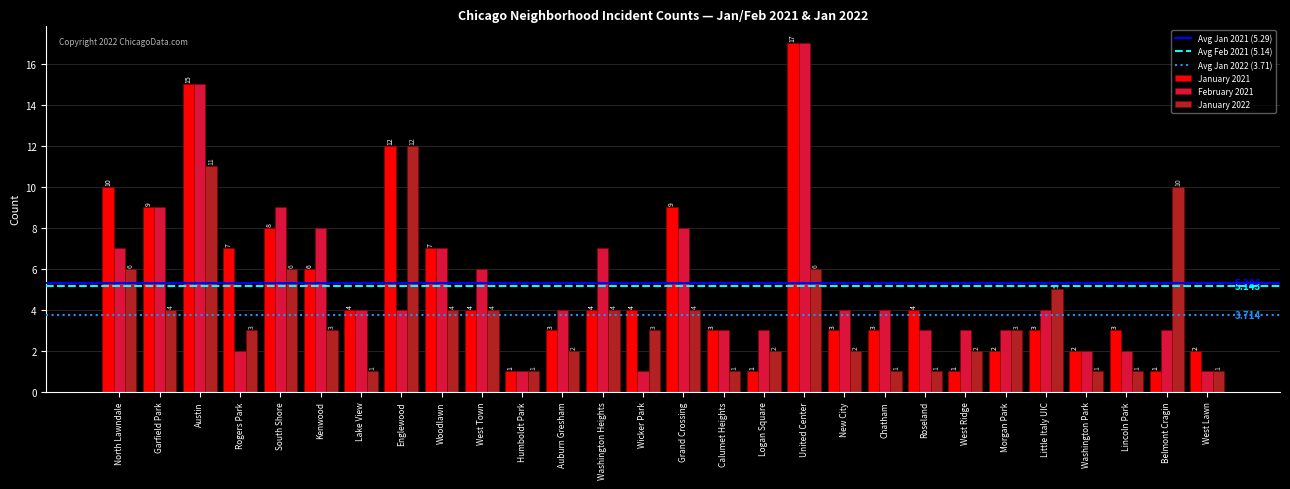

At which category does the chart reach its peak across all series?

United Center